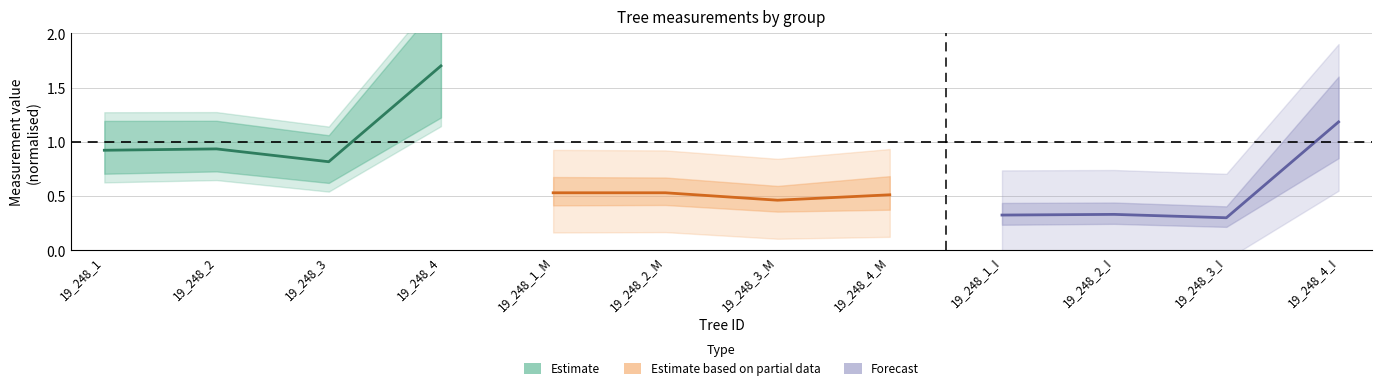

What is the value of the Estimate based on partial data point at the 1st from the left?

0.5